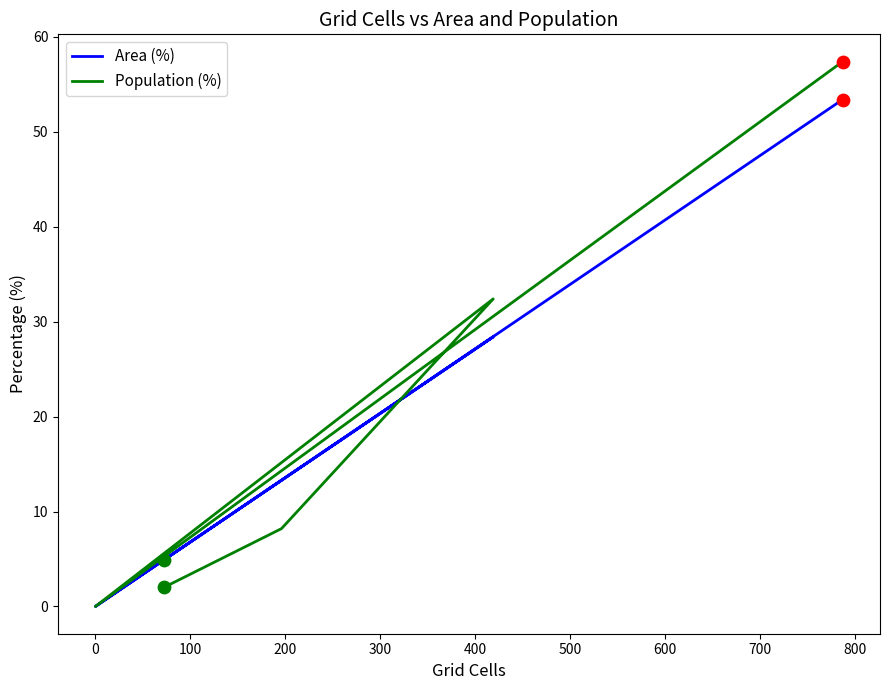

Which series contains the highest Y value?

Population (%)